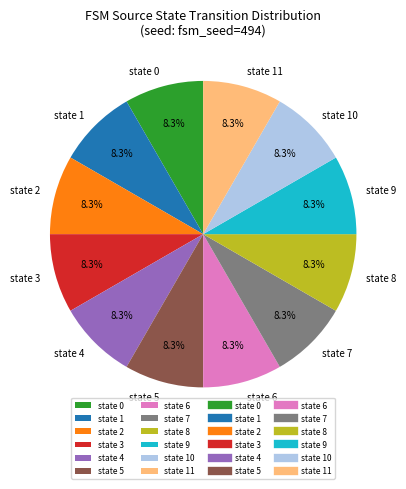

How much of the chart is everything except state 7?

91.7%